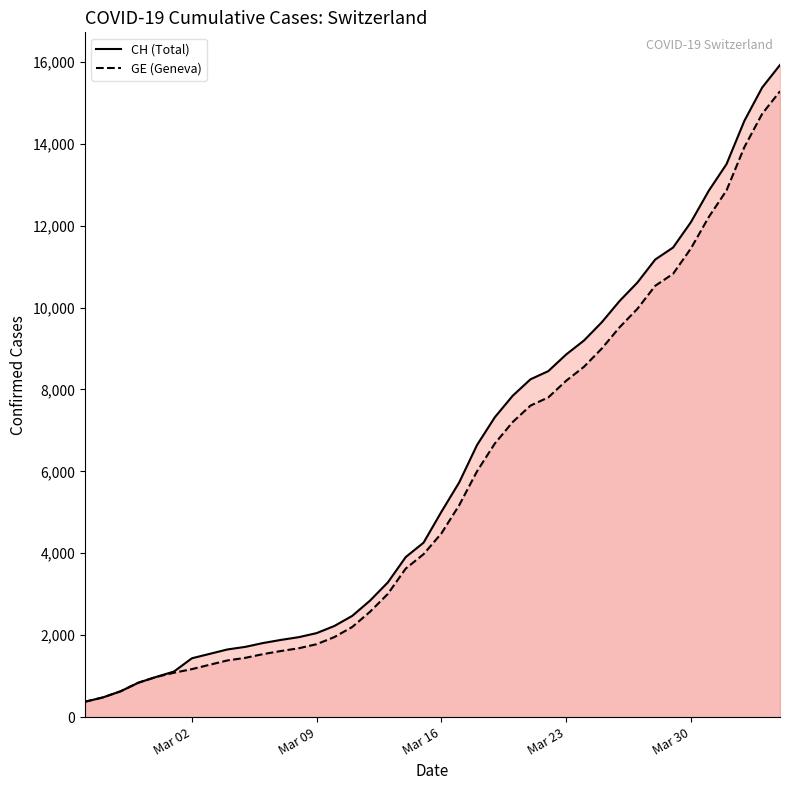

True or false: CH and GE intersect in this chart.

False